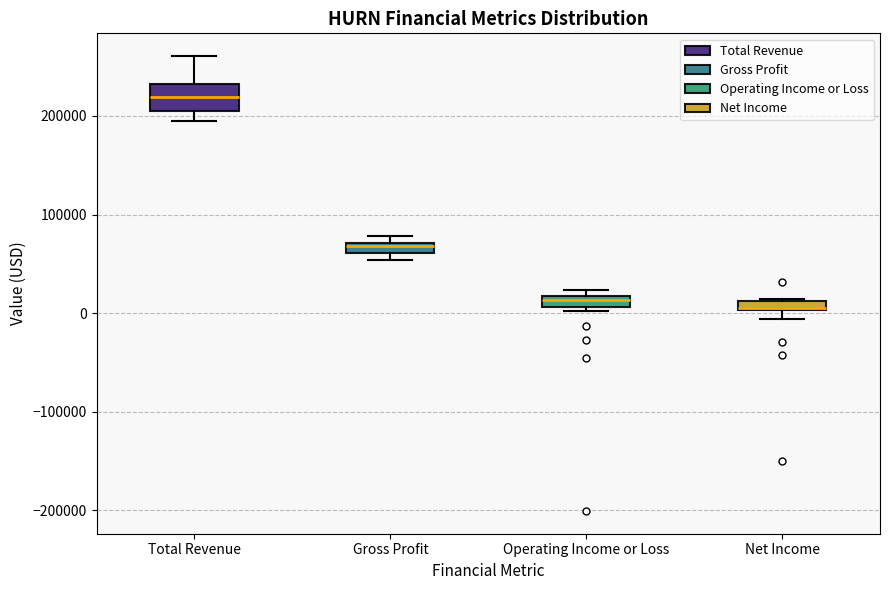

Where does the upper whisker of the box for Total Revenue end on the y-axis? The values are not printed on the chart, so give them approximately, as read against the axis.

260000